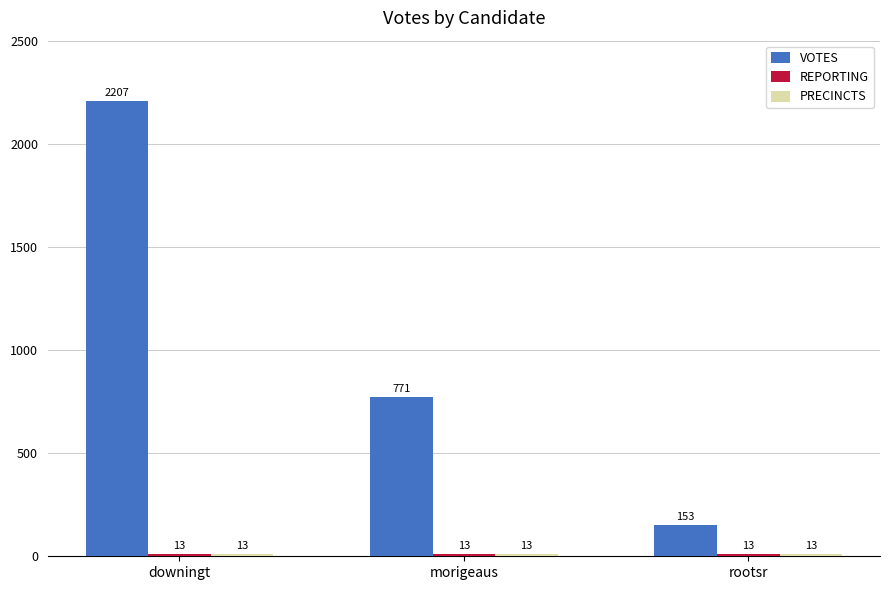

The VOTES series shows 771 at morigeaus. True or false?

True